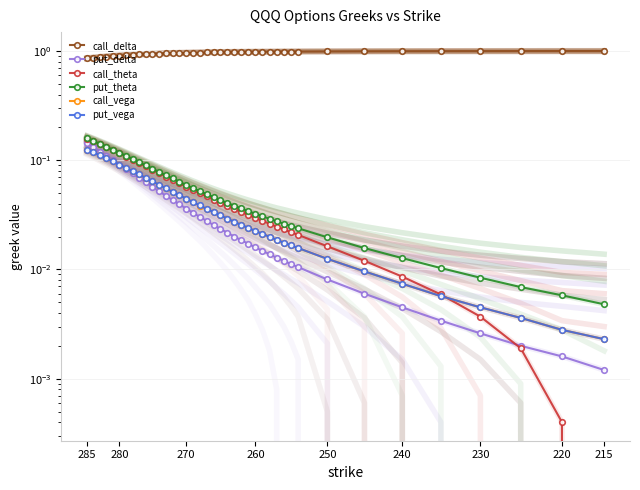

What is the difference between the maximum and minimum values in the call_delta series?

0.1